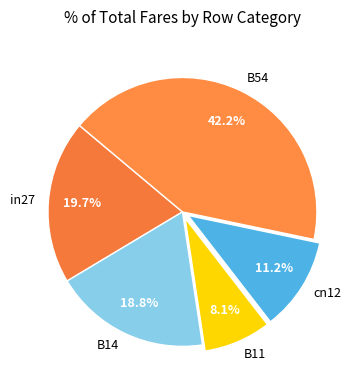

True or false: B14 accounts for 30% of the total.

False